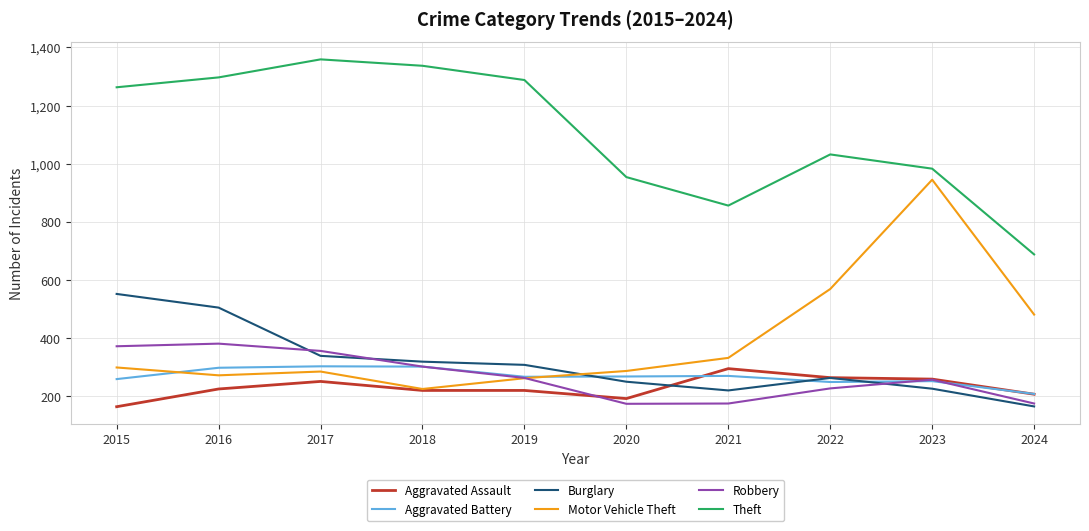

True or false: Aggravated Battery has a value of 298 at 2016.

True